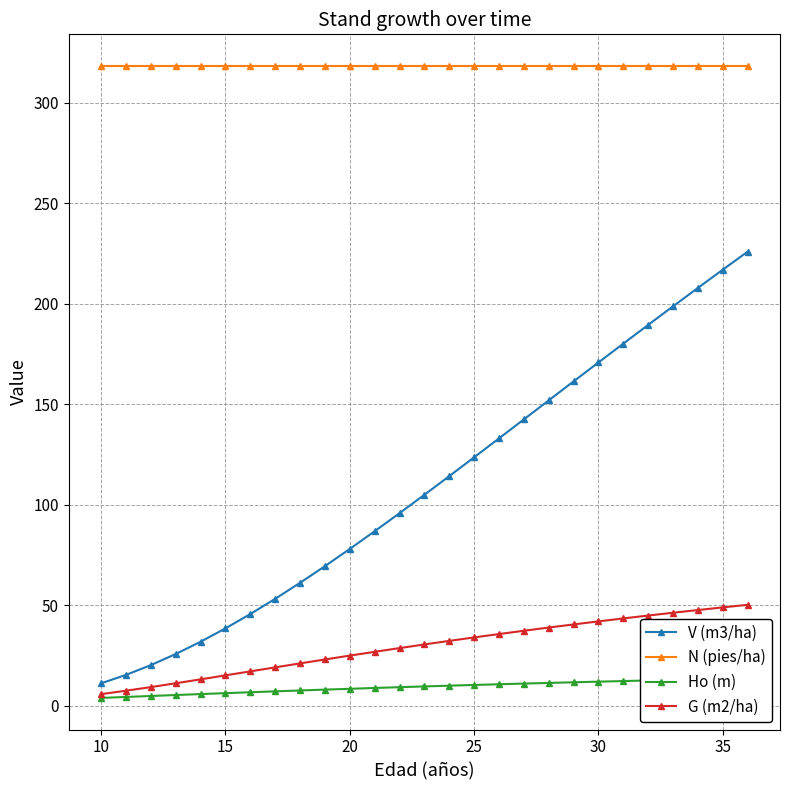

True or false: N (pies/ha) and G (m2/ha) intersect in this chart.

False